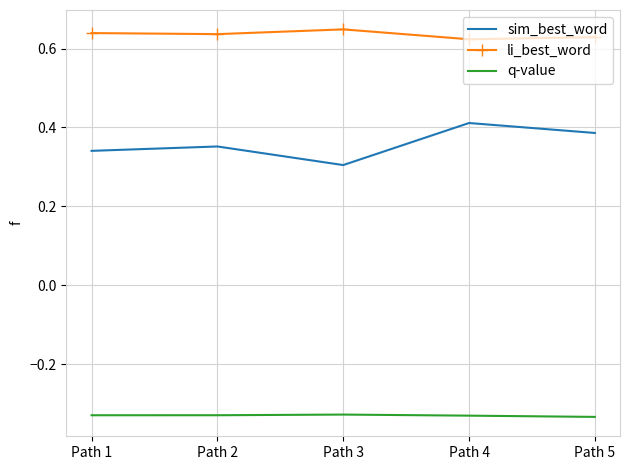

The value of li_best_word at Path 3 is 0.3. True or false?

False